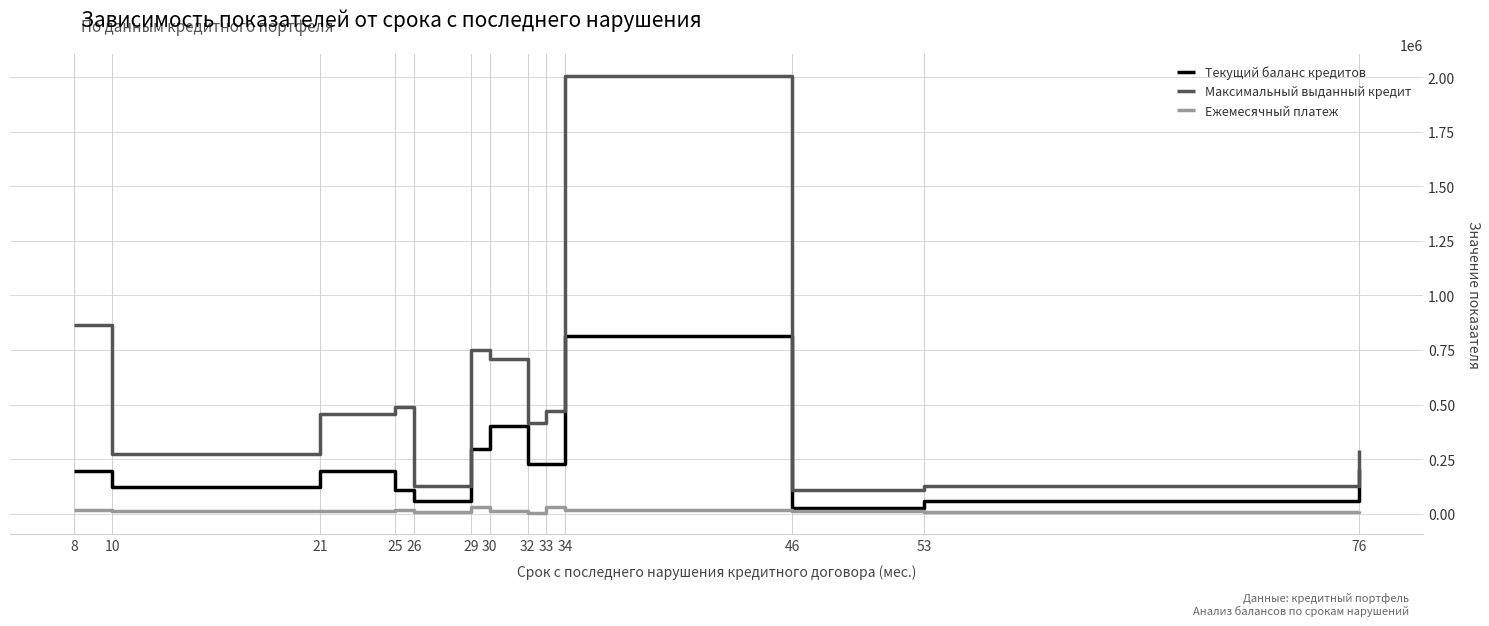

What is the total value across all series at 21?

665494.4